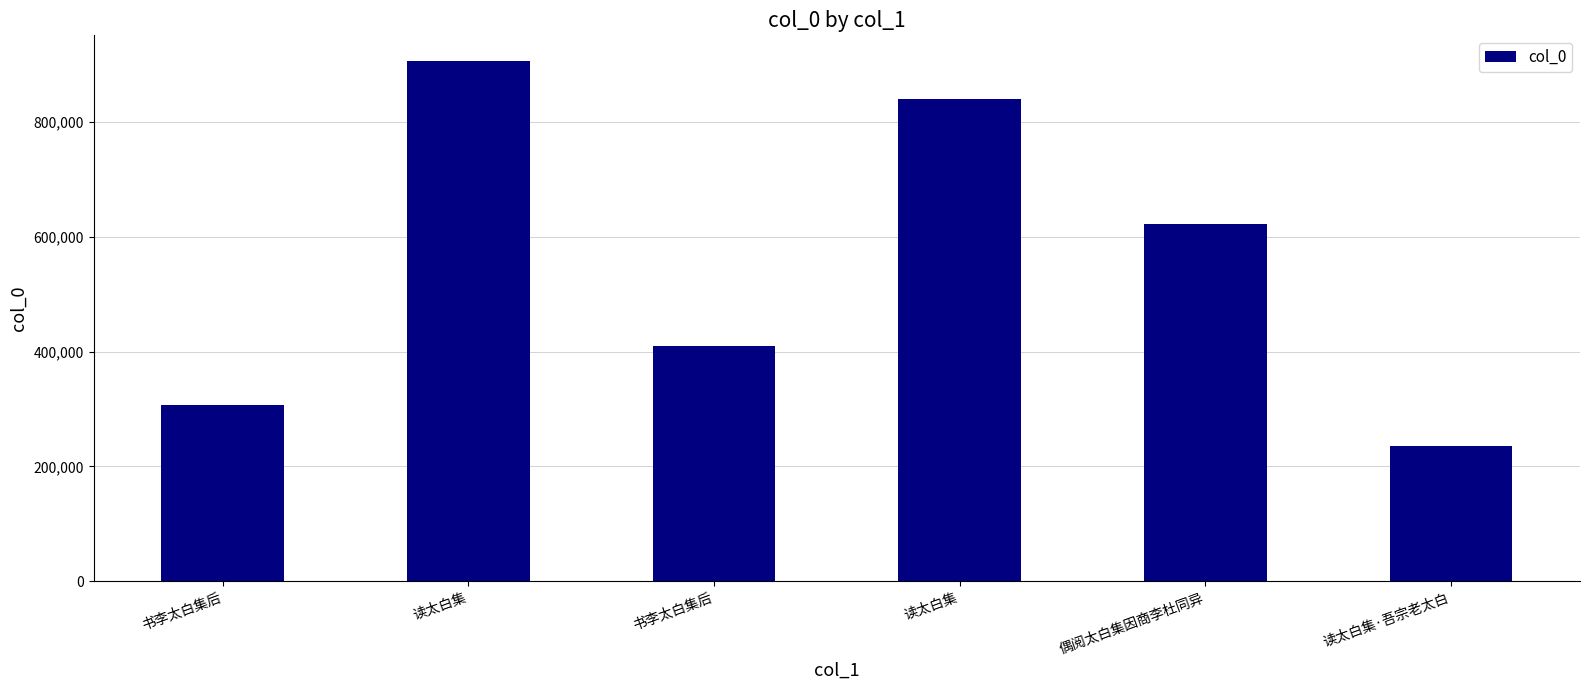

What is the label of the 1st bar from the left?

书李太白集后